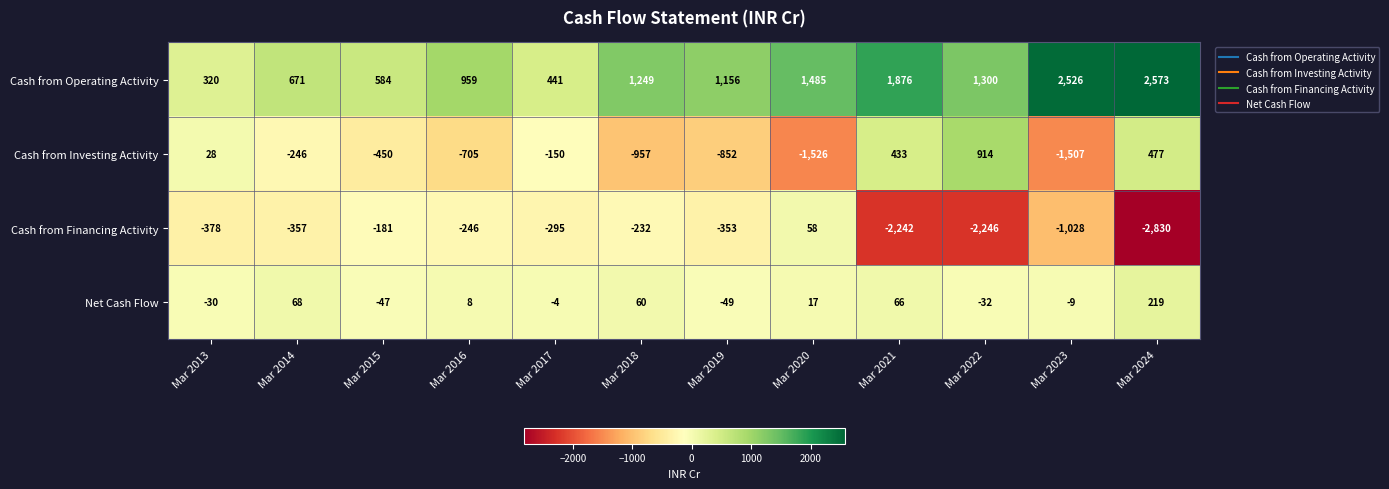

What is the average value of the Cash from Investing Activity series?

-378